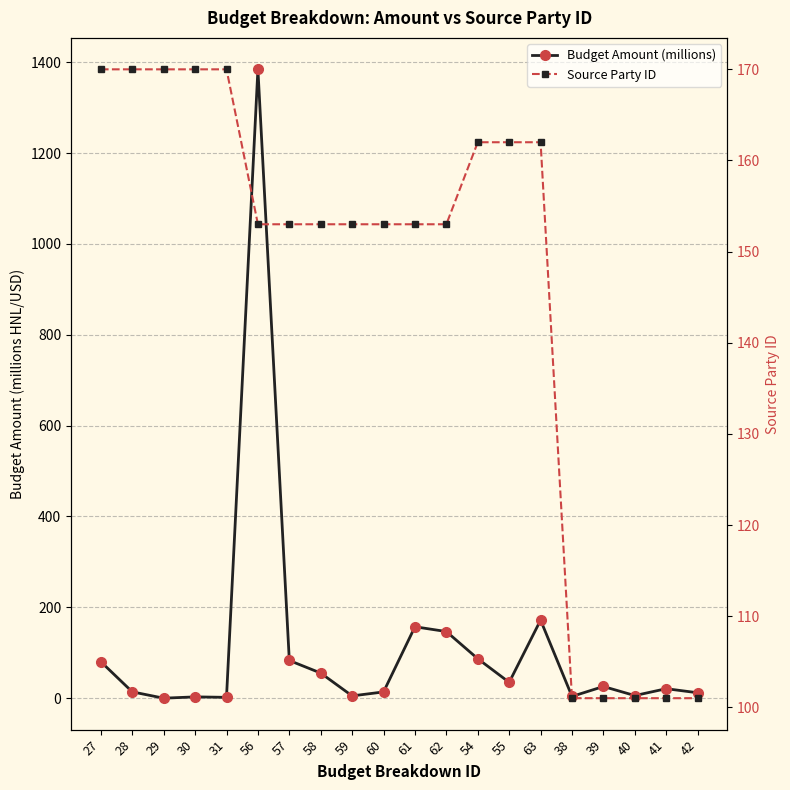

True or false: Budget Amount (millions) has a value of 3.0 at 30.

True